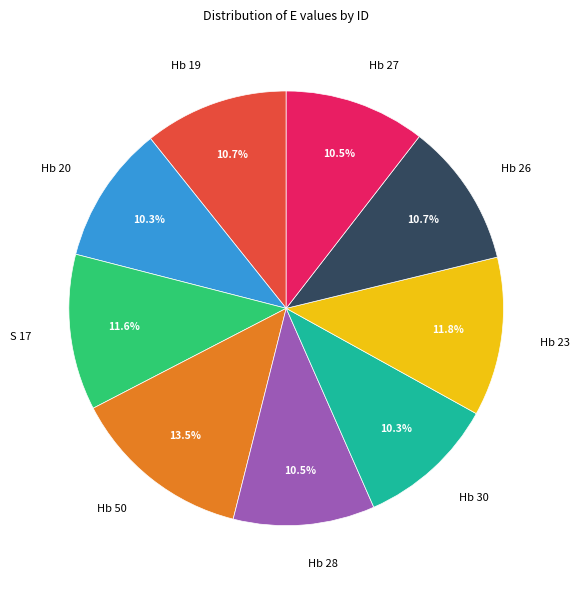

What percentage is the Hb 19 slice, to the nearest percent?

11%